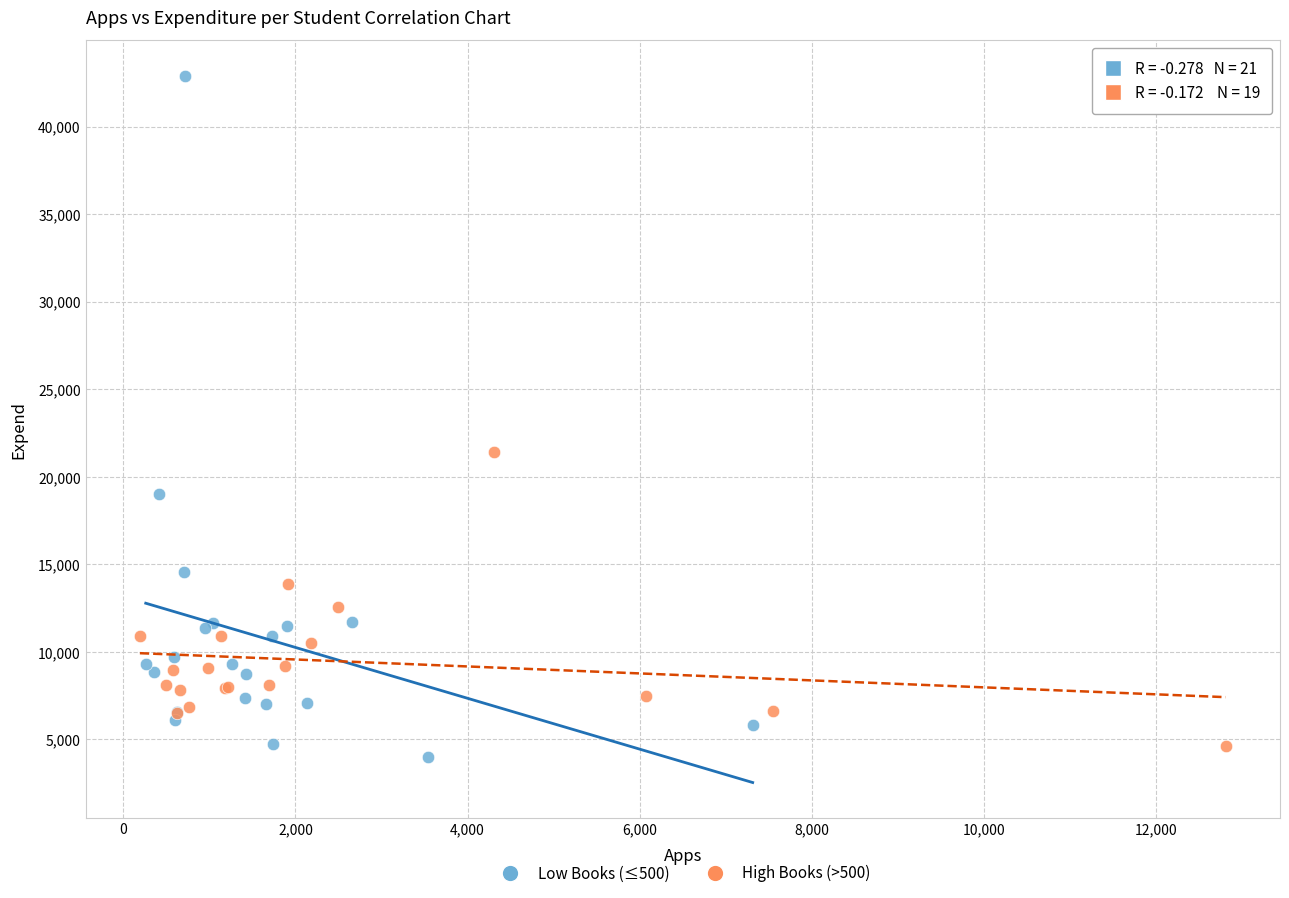

Which series reaches the maximum Y coordinate?

Low Books (≤500)